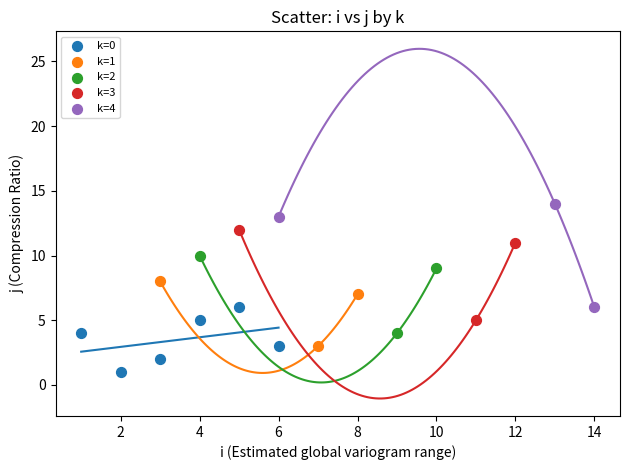

Which series reaches the minimum Y coordinate?

k=0